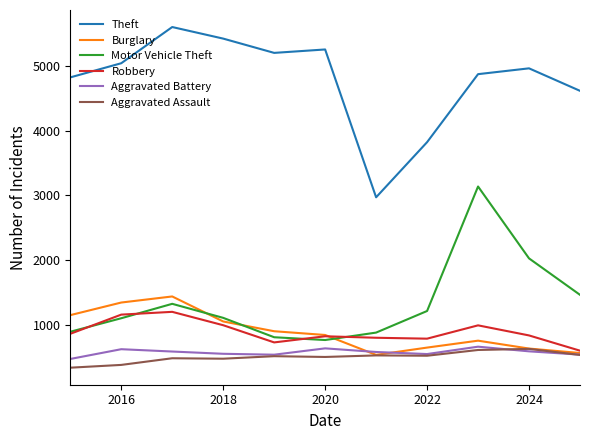

Count the number of categories in the chart.

11